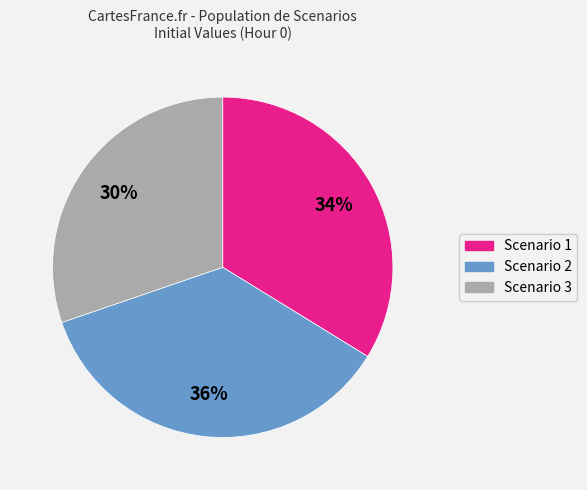

To the nearest percent, what is the average slice percentage?

33%